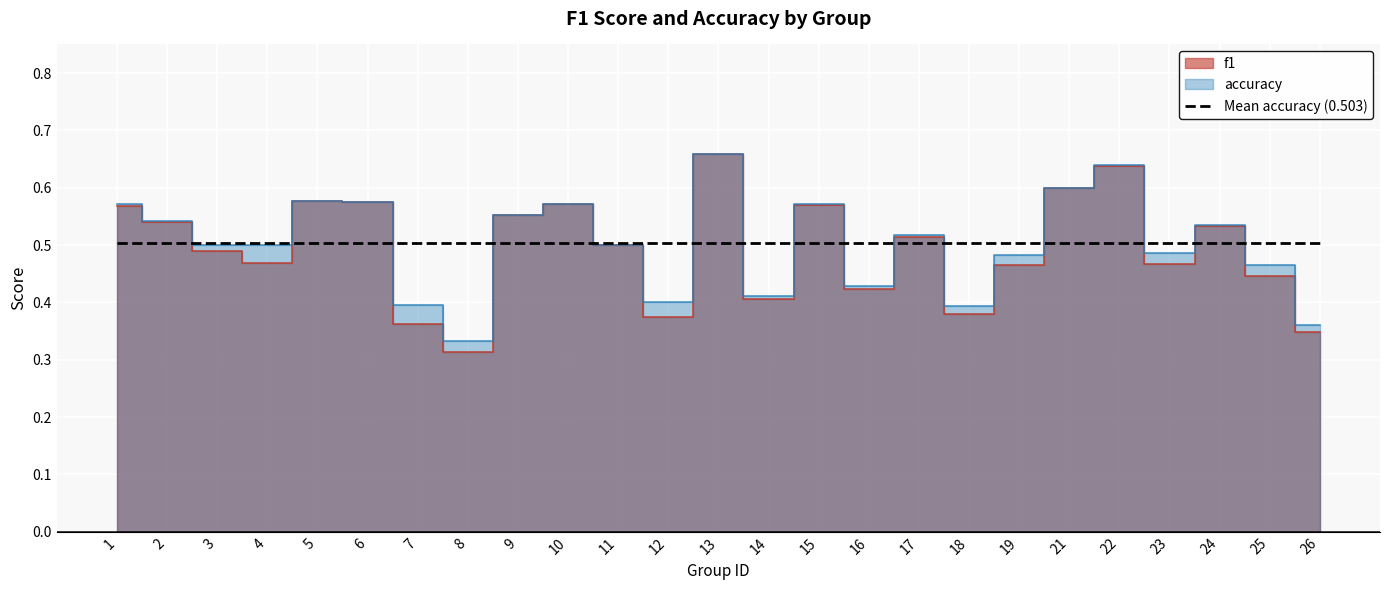

At which label is f1 closest to 0?

8